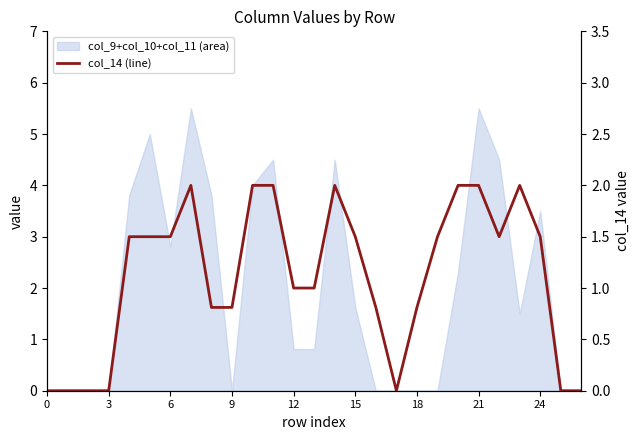

How many values are below 1?

11